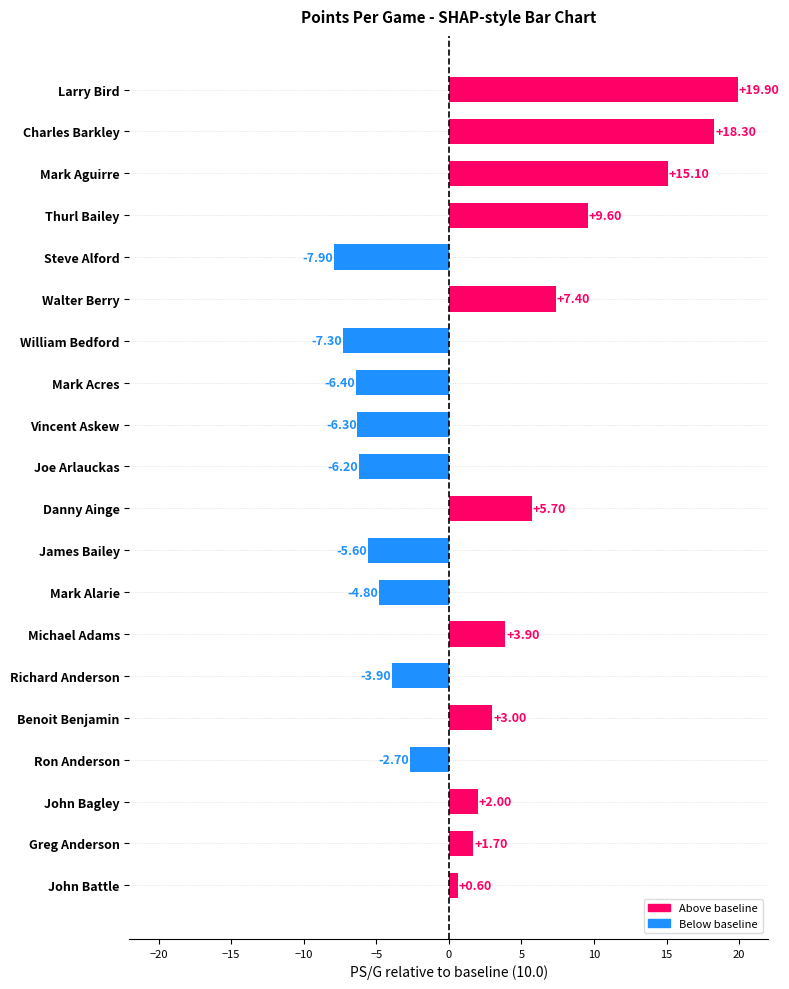

Rank the categories by value from lowest to highest.

Steve Alford, William Bedford, Mark Acres, Vincent Askew, Joe Arlauckas, James Bailey, Mark Alarie, Richard Anderson, Ron Anderson, John Battle, Greg Anderson, John Bagley, Benoit Benjamin, Michael Adams, Danny Ainge, Walter Berry, Thurl Bailey, Mark Aguirre, Charles Barkley, Larry Bird